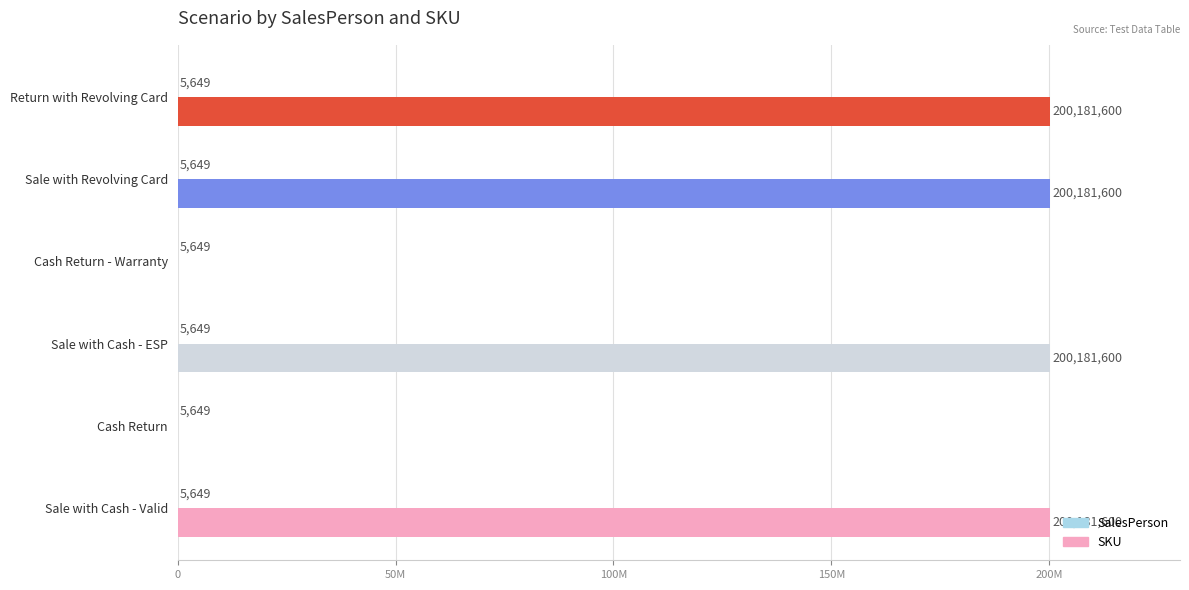

How many bars are there in each group?

2